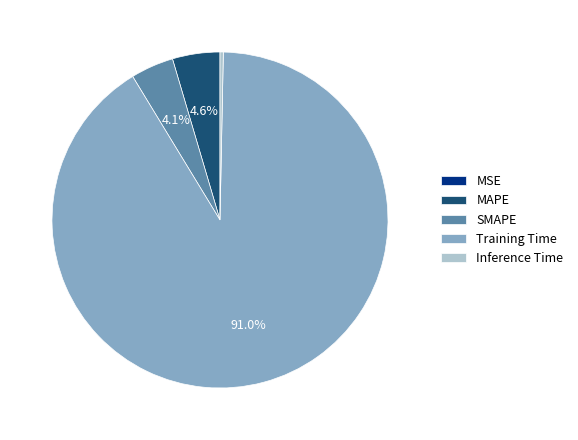

Which slice is the largest?

Training Time